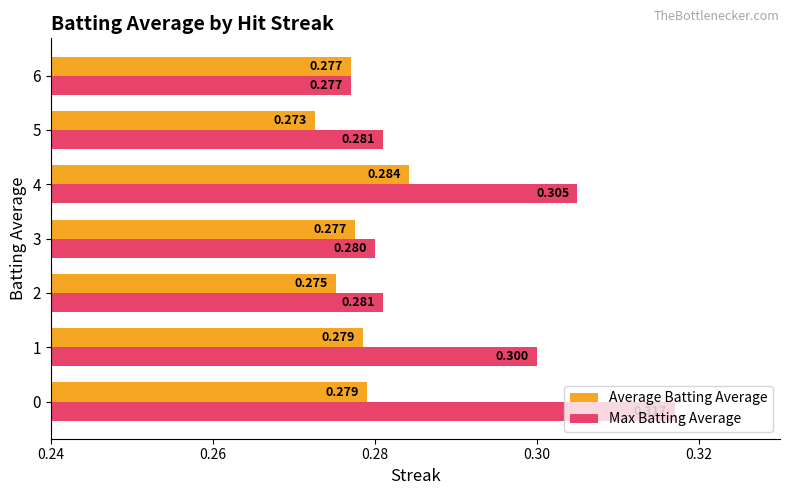

List the series in order of their overall mean, highest first.

Max Batting Average, Average Batting Average